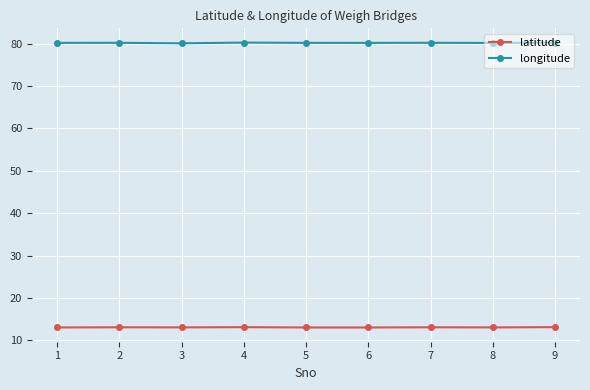

What are all the series names shown in the legend?

latitude, longitude